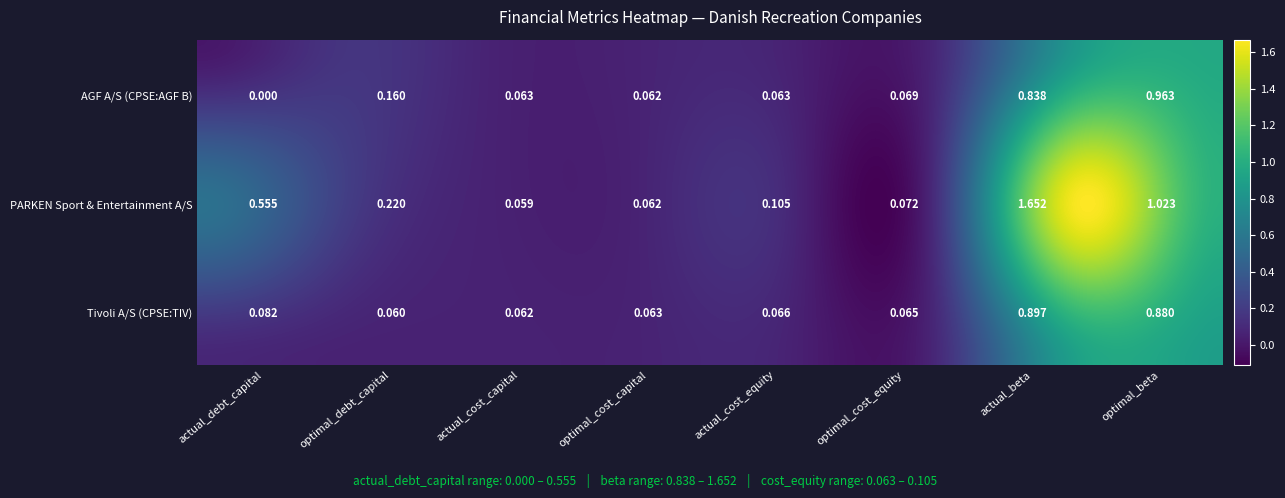

Reading right to left, transcribe all the data shown in this chart.

AGF A/S (CPSE:AGF B): optimal_beta=1.0	actual_beta=0.8	optimal_cost_equity=0.1	actual_cost_equity=0.1	optimal_cost_capital=0.1	actual_cost_capital=0.1	optimal_debt_capital=0.2	actual_debt_capital=0.0
PARKEN Sport & Entertainment A/S: optimal_beta=1.0	actual_beta=1.7	optimal_cost_equity=0.1	actual_cost_equity=0.1	optimal_cost_capital=0.1	actual_cost_capital=0.1	optimal_debt_capital=0.2	actual_debt_capital=0.6
Tivoli A/S (CPSE:TIV): optimal_beta=0.9	actual_beta=0.9	optimal_cost_equity=0.1	actual_cost_equity=0.1	optimal_cost_capital=0.1	actual_cost_capital=0.1	optimal_debt_capital=0.1	actual_debt_capital=0.1